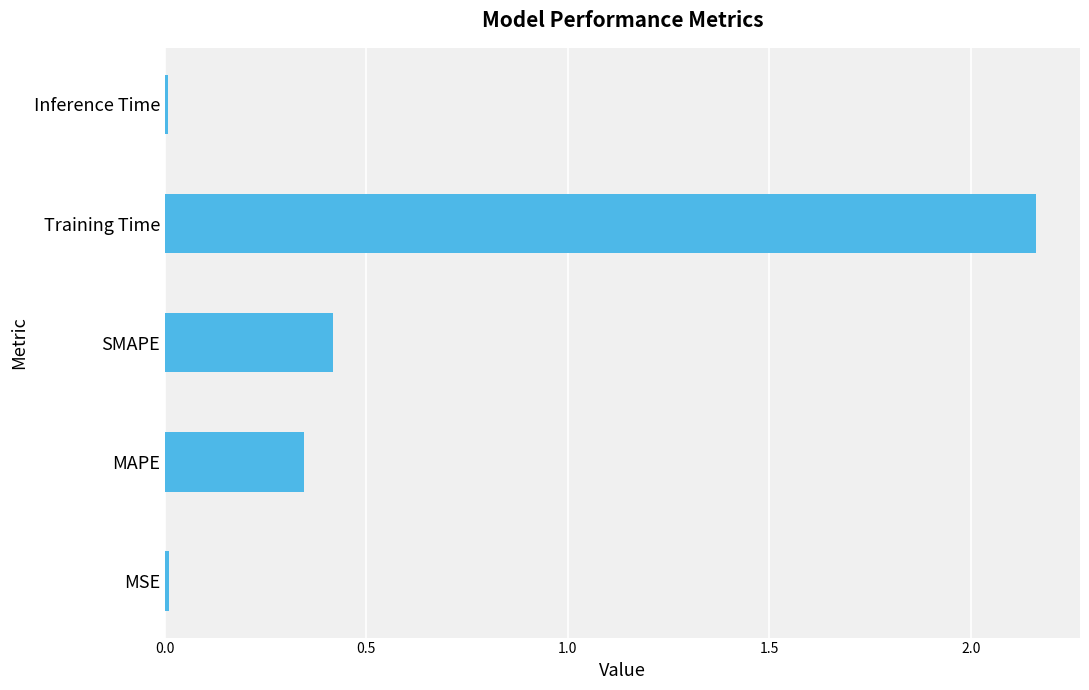

True or false: the data shows 3.9 at Training Time.

False